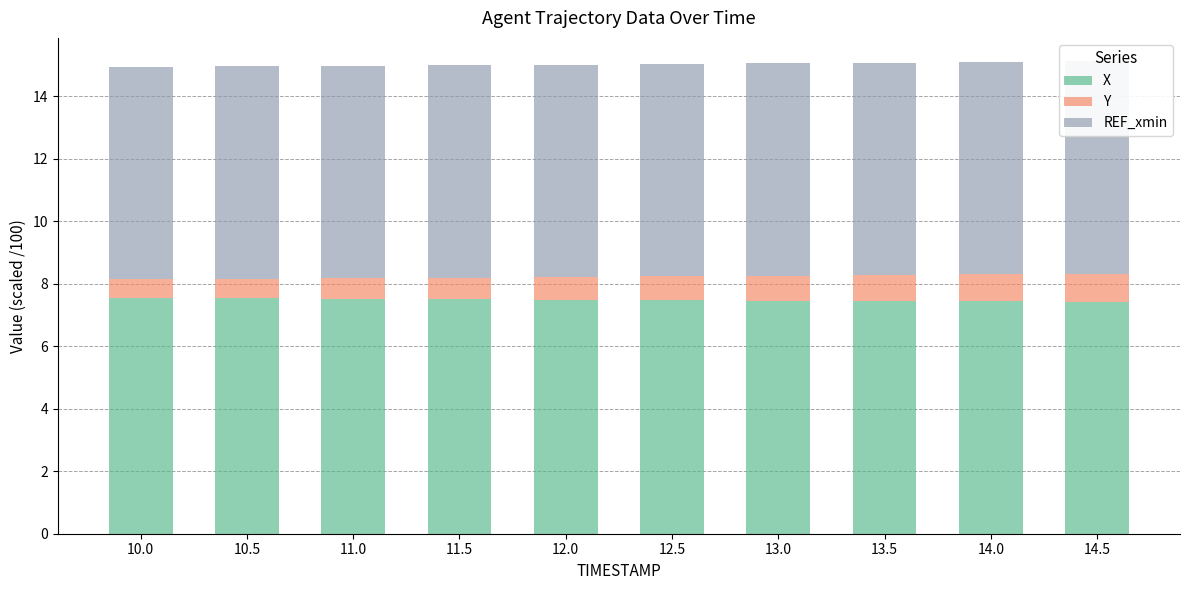

What is the difference between the highest and lowest values at 13.0?

6.7